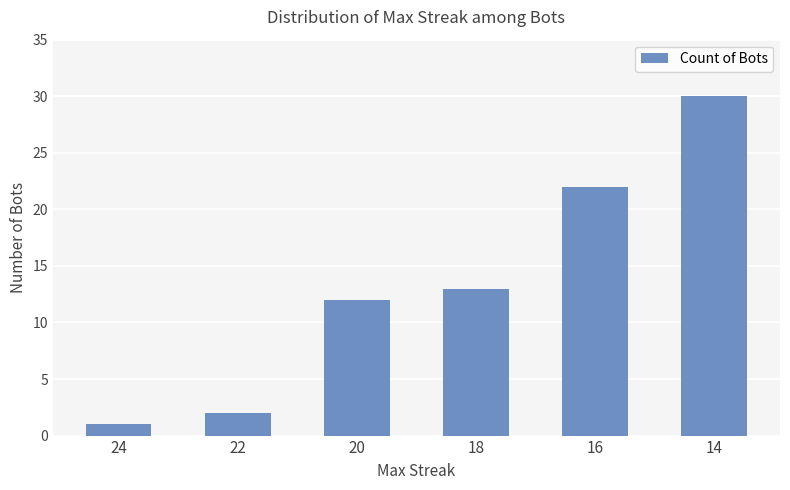

Are the bars grouped side by side (vs. stacked)?

No